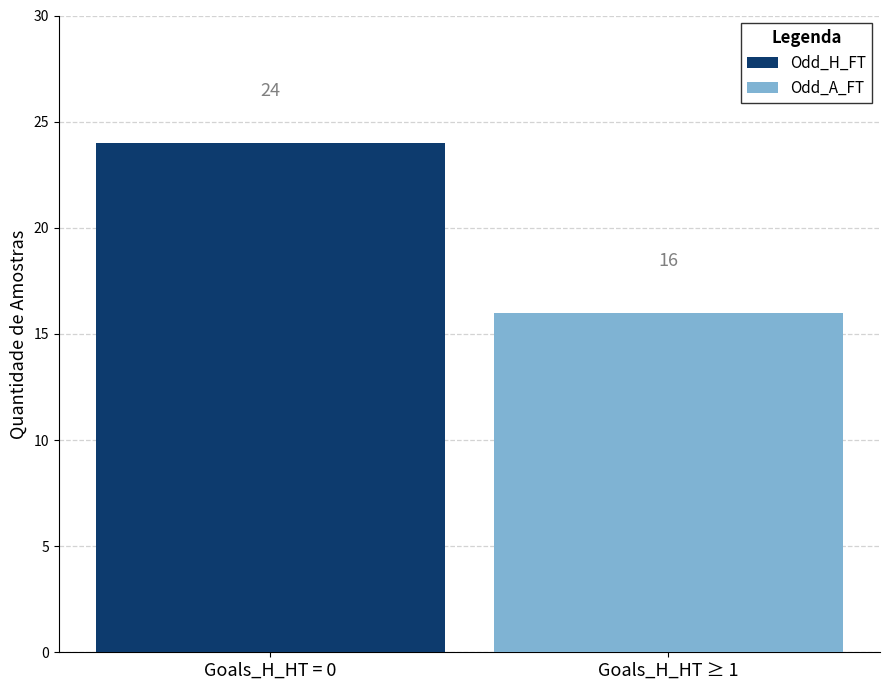

Which series has the largest range (max minus min)?

Odd_H_FT